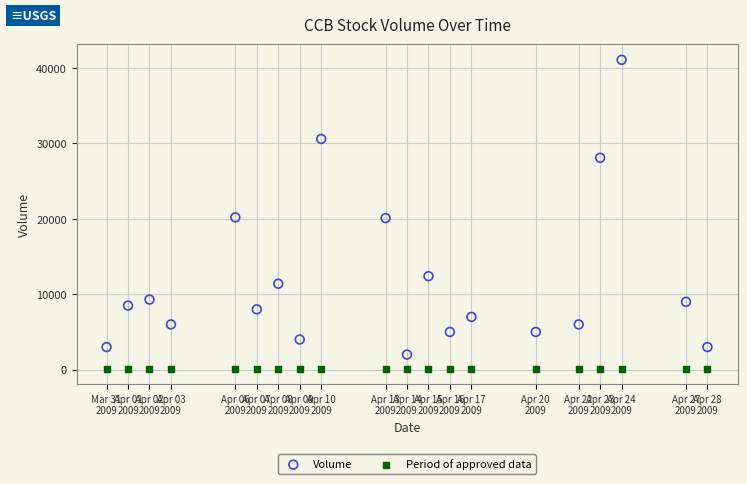

Which series contains the lowest Y value?

Period of approved data